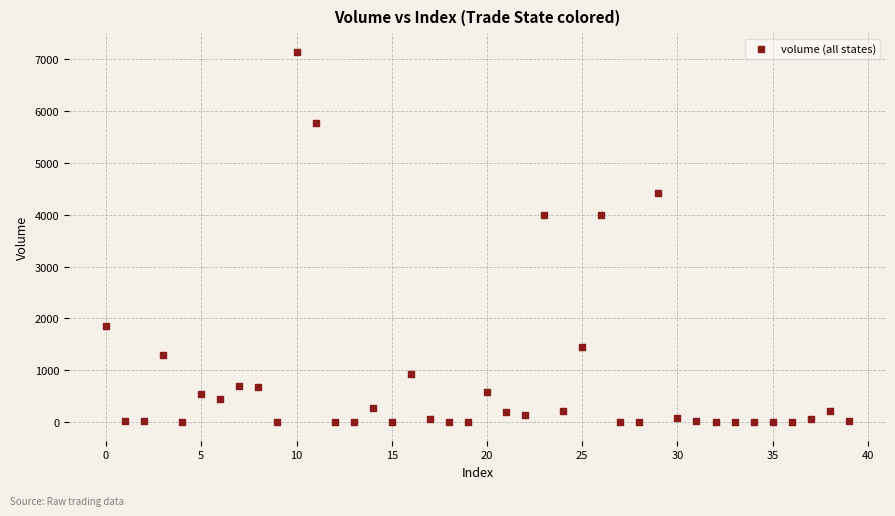

What is the range of Y values (max minus min)?

7135.0